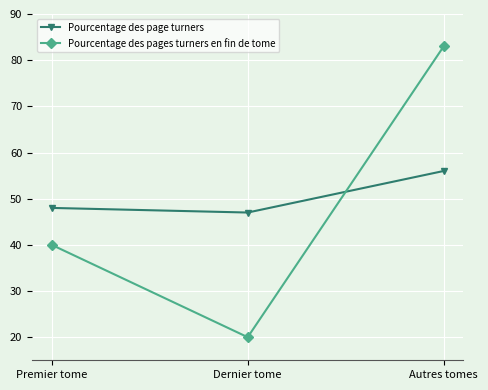

The Pourcentage des page turners series shows 100 at Autres tomes. True or false?

False